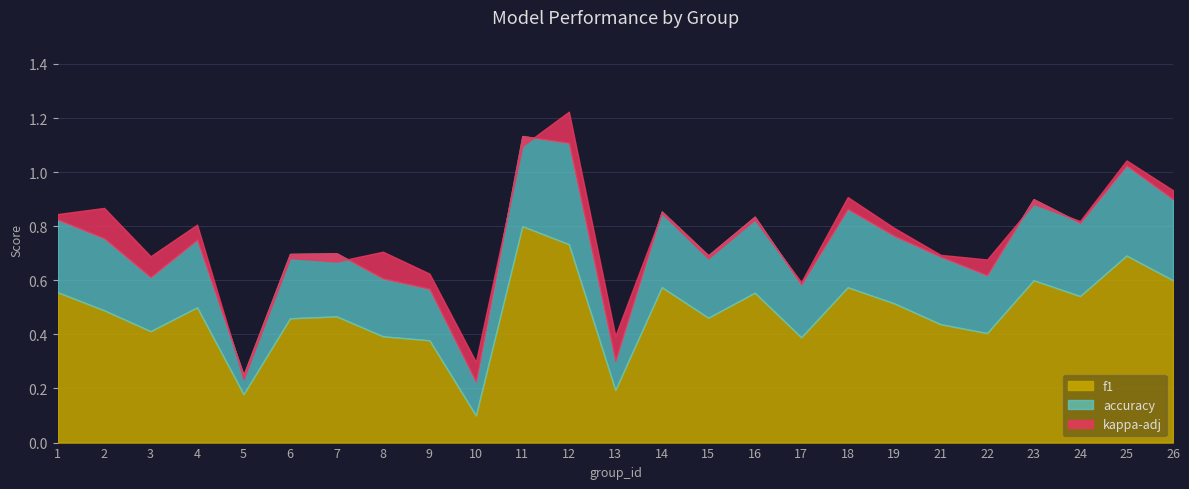

In accuracy, how many points are higher than both neighbors (excluding endpoints)?

8